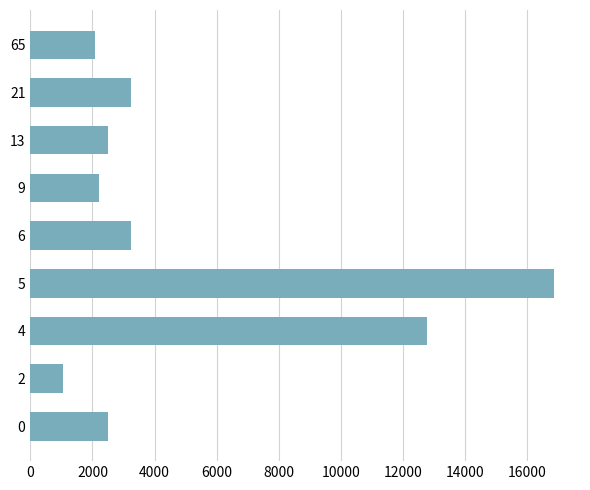

Is it true that the value at 9 is 854?

False